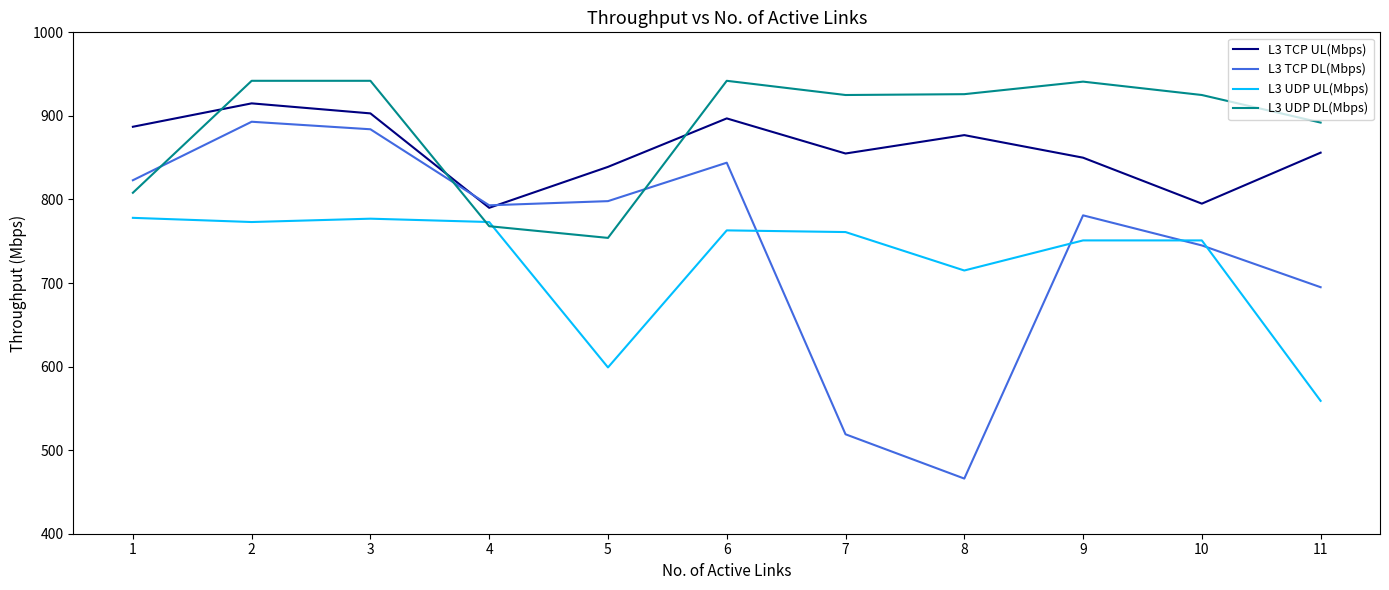

At which label does L3 UDP UL(Mbps) reach its minimum?

11